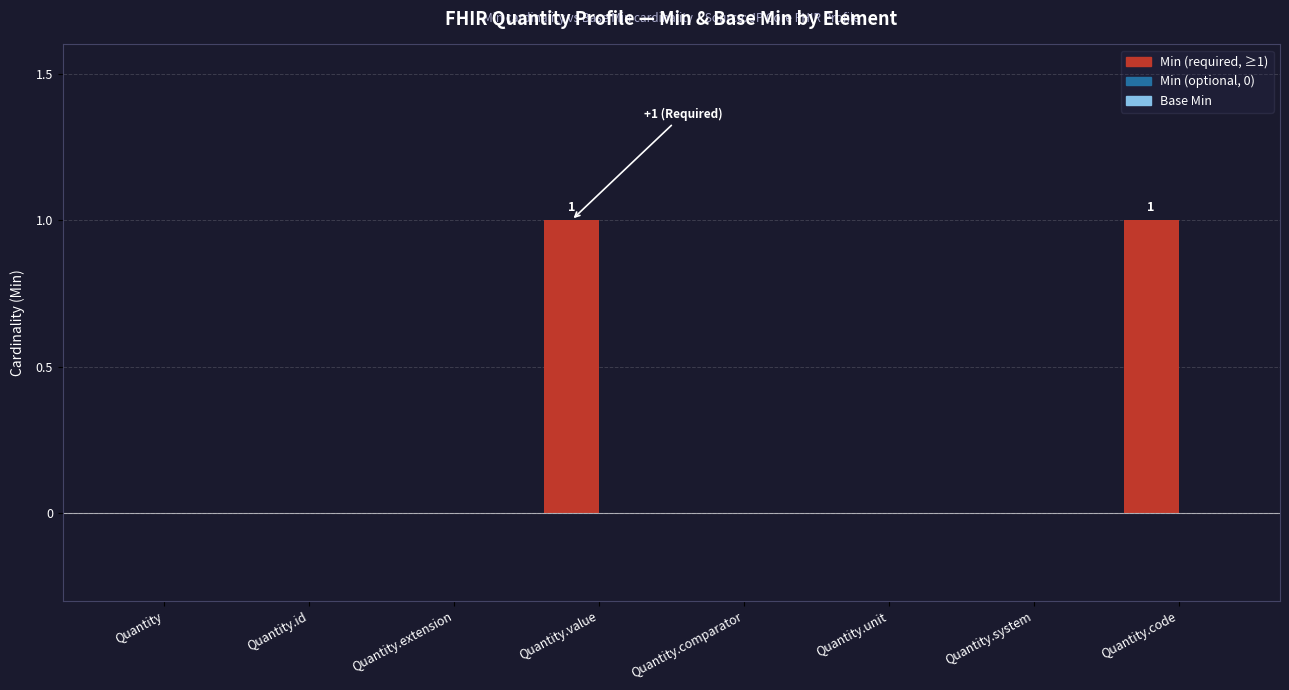

Count the number of categories in the chart.

8